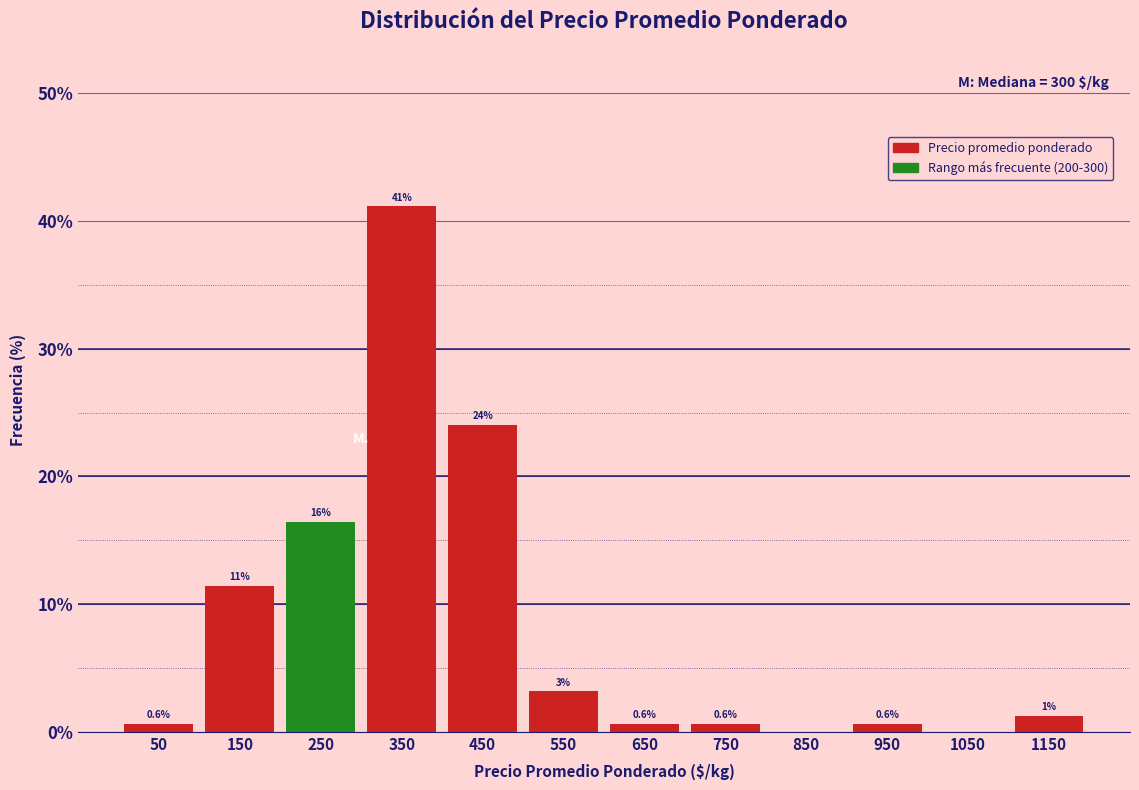

Between 1050 and 250, which is larger?

250